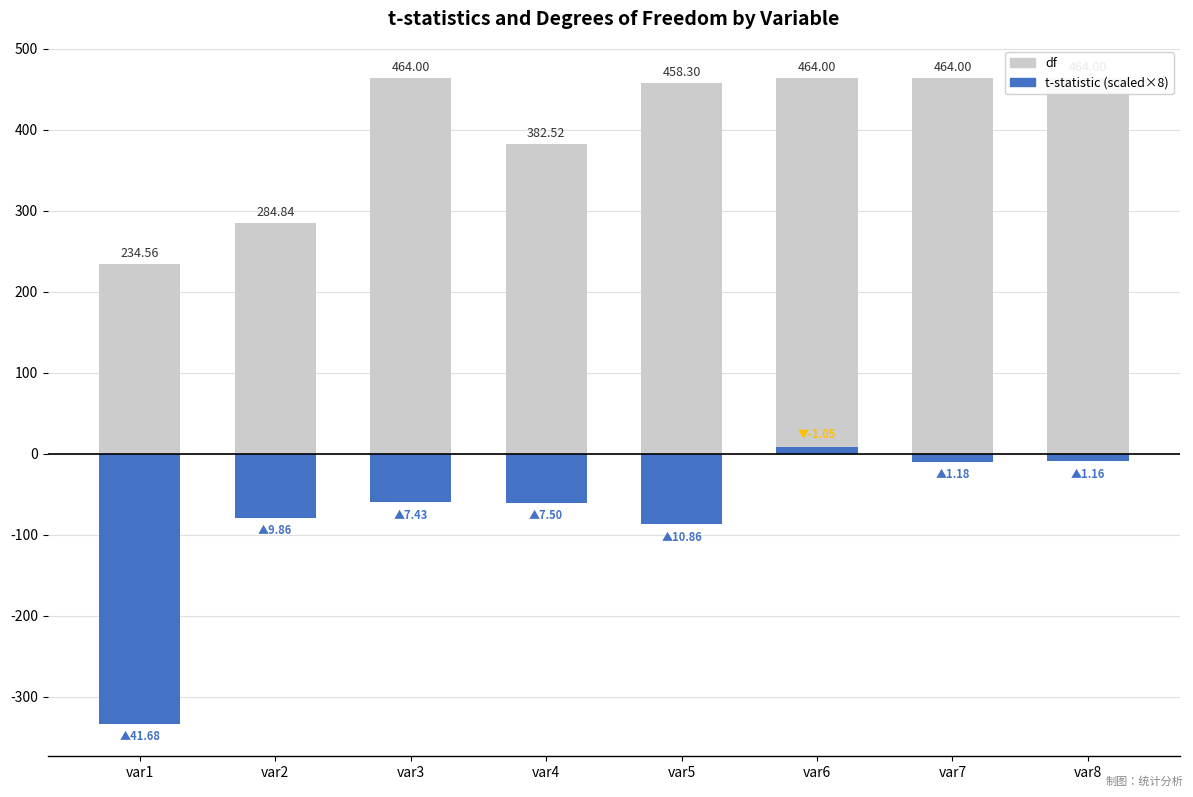

Is it true that df equals 382.5 at var4?

True